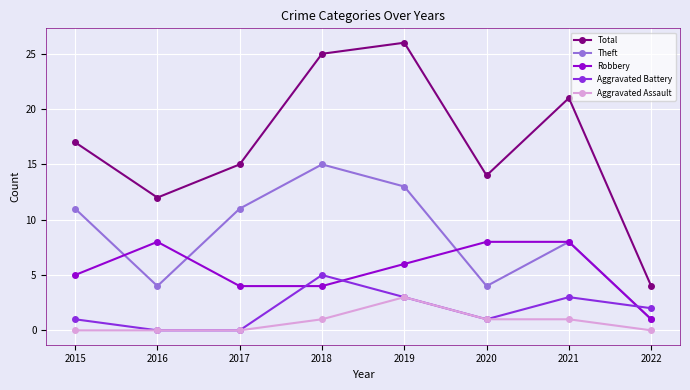

Reading right to left, extract all data points from this chart.

Total: 2022=4	2021=21	2020=14	2019=26	2018=25	2017=15	2016=12	2015=17
Theft: 2022=1	2021=8	2020=4	2019=13	2018=15	2017=11	2016=4	2015=11
Robbery: 2022=1	2021=8	2020=8	2019=6	2018=4	2017=4	2016=8	2015=5
Aggravated Battery: 2022=2	2021=3	2020=1	2019=3	2018=5	2017=0	2016=0	2015=1
Aggravated Assault: 2022=0	2021=1	2020=1	2019=3	2018=1	2017=0	2016=0	2015=0